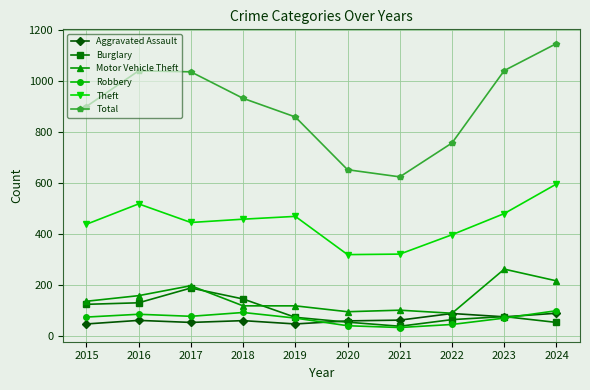

True or false: Total has more than 2 points higher than both neighbors.

False